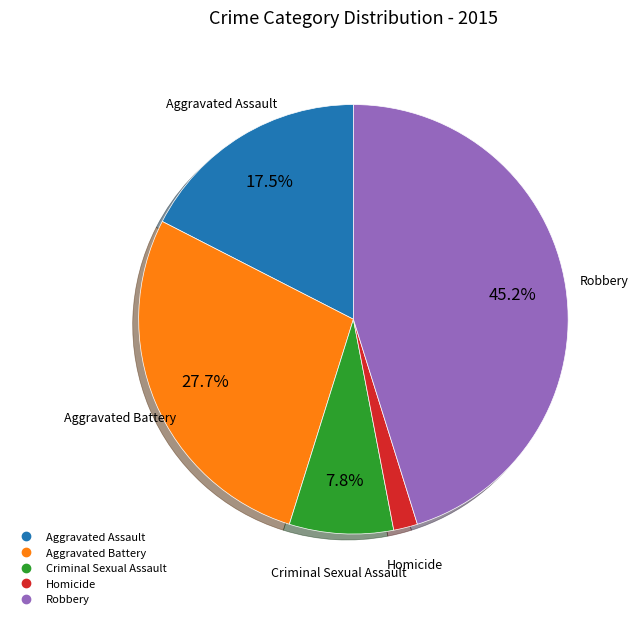

Count the number of slices in the pie.

5